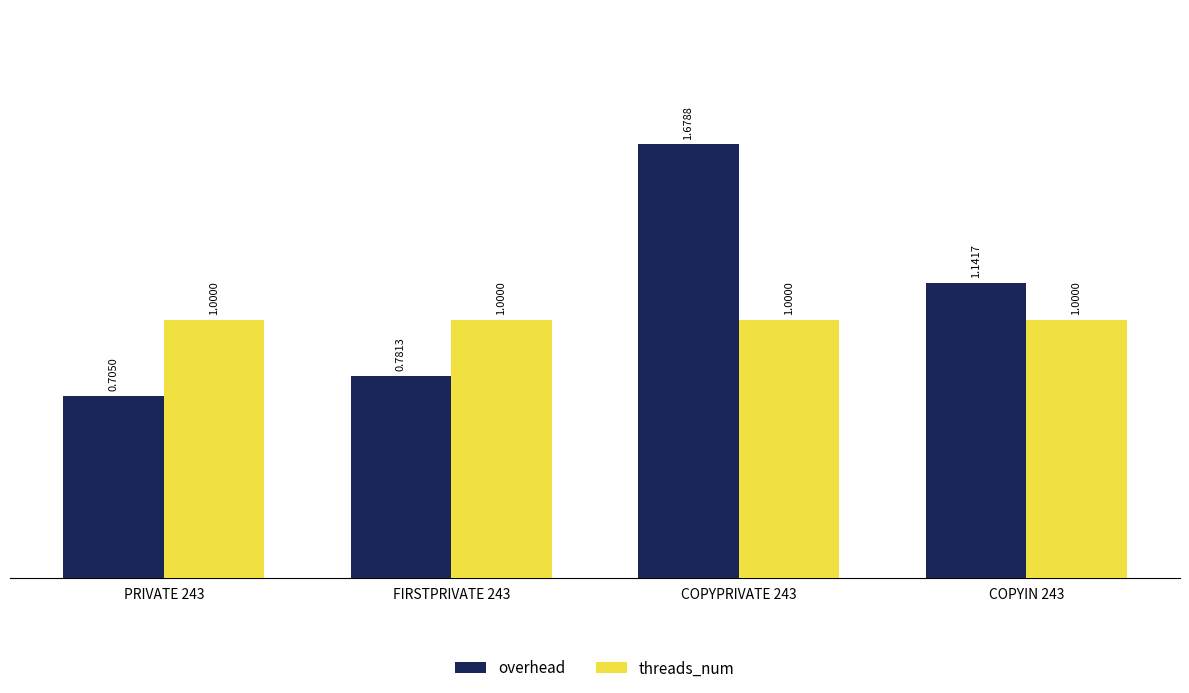

True or false: threads_num has a value of 1.0 at COPYIN 243.

True